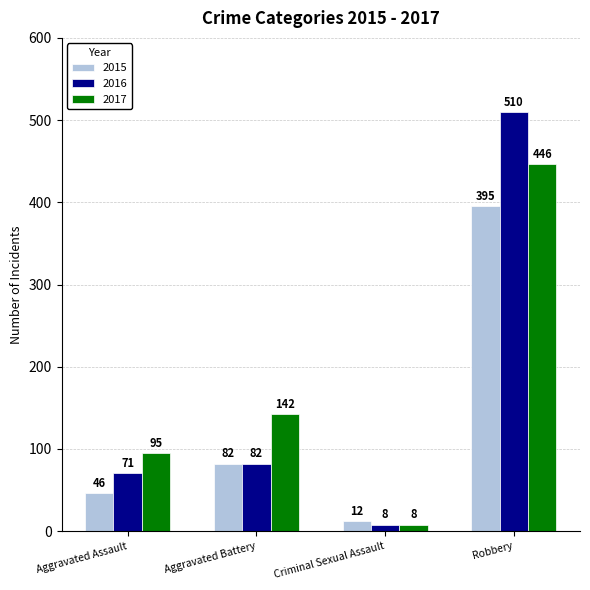

At which category is the sum across all series the highest?

Robbery